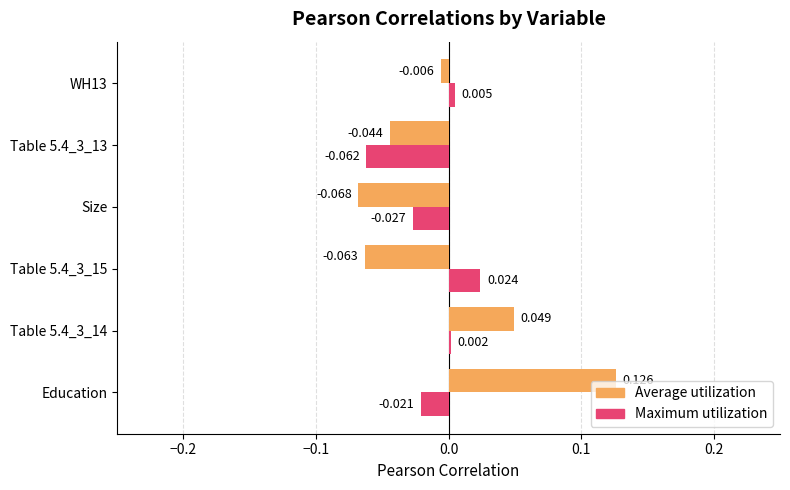

At which label is Maximum utilization closest to 0?

Table 5.4_3_14